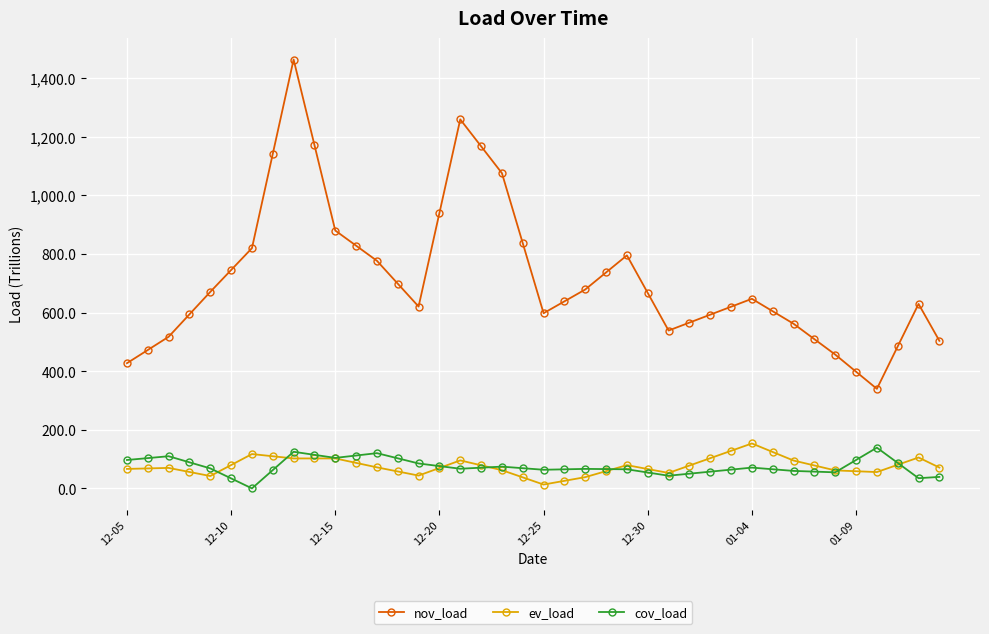

True or false: nov_load and ev_load cross at least once.

False